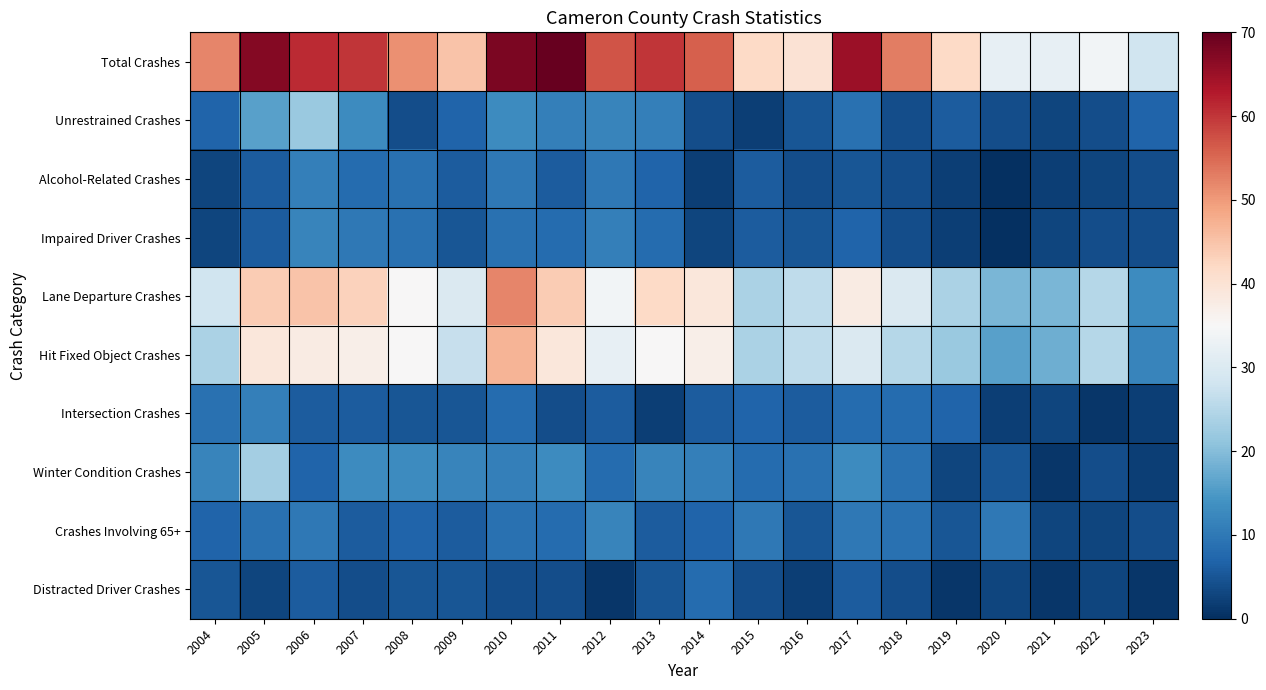

Which series has the largest total across all categories?

Total Crashes